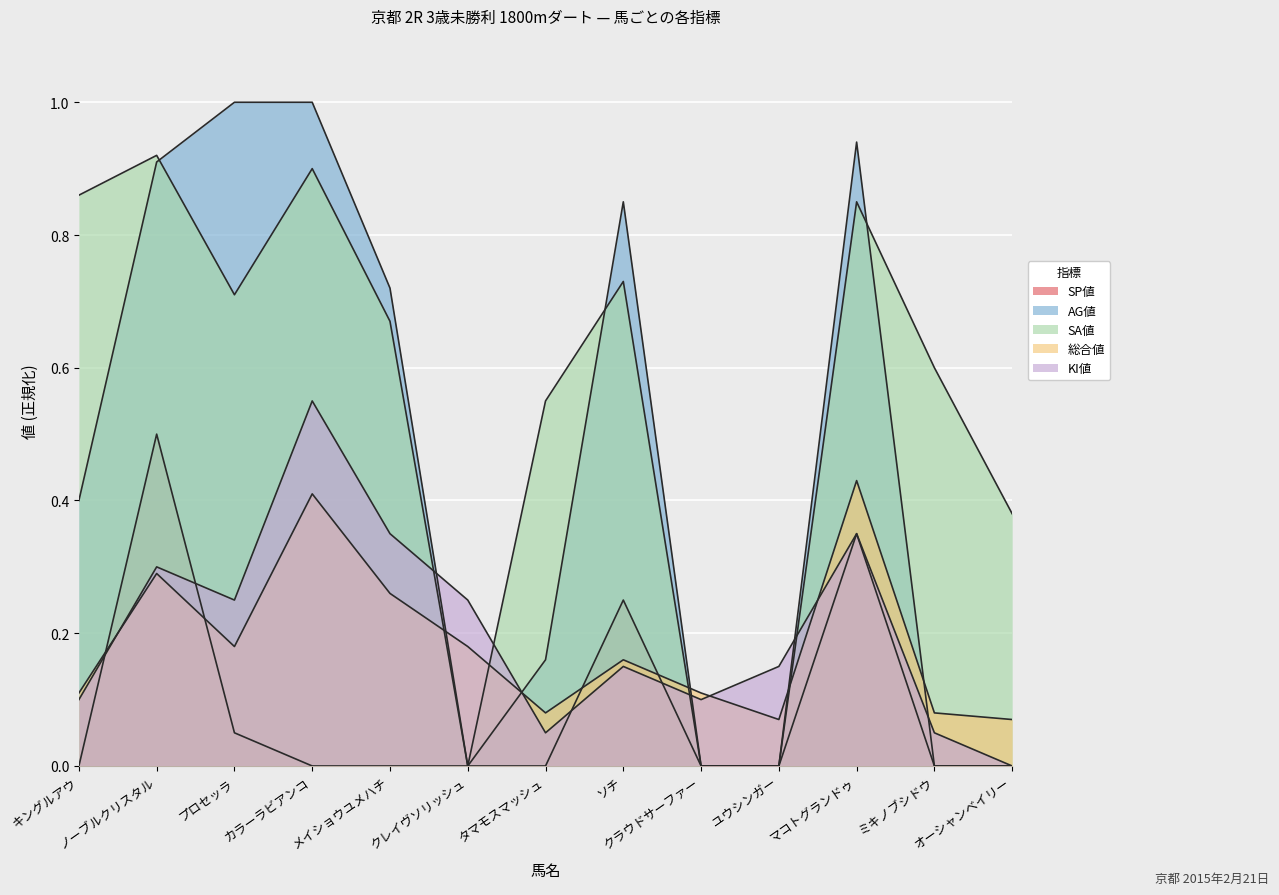

In SP値, how many points are higher than both neighbors (excluding endpoints)?

3